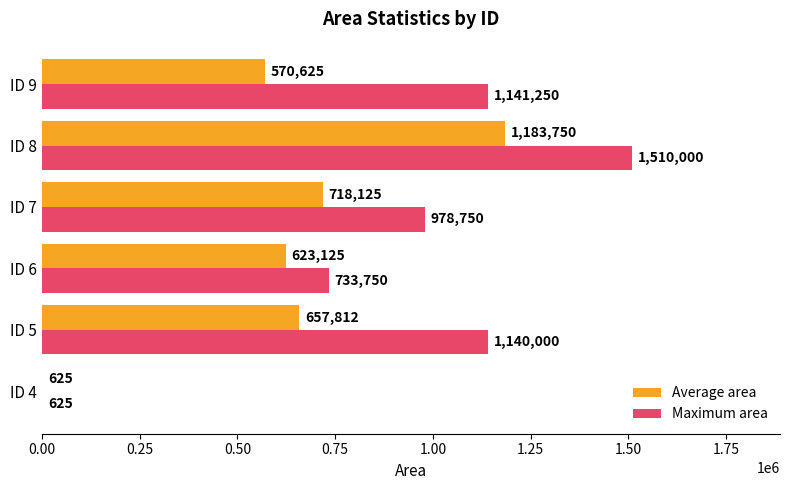

Where is Maximum area nearest to the value 755312?

ID 6